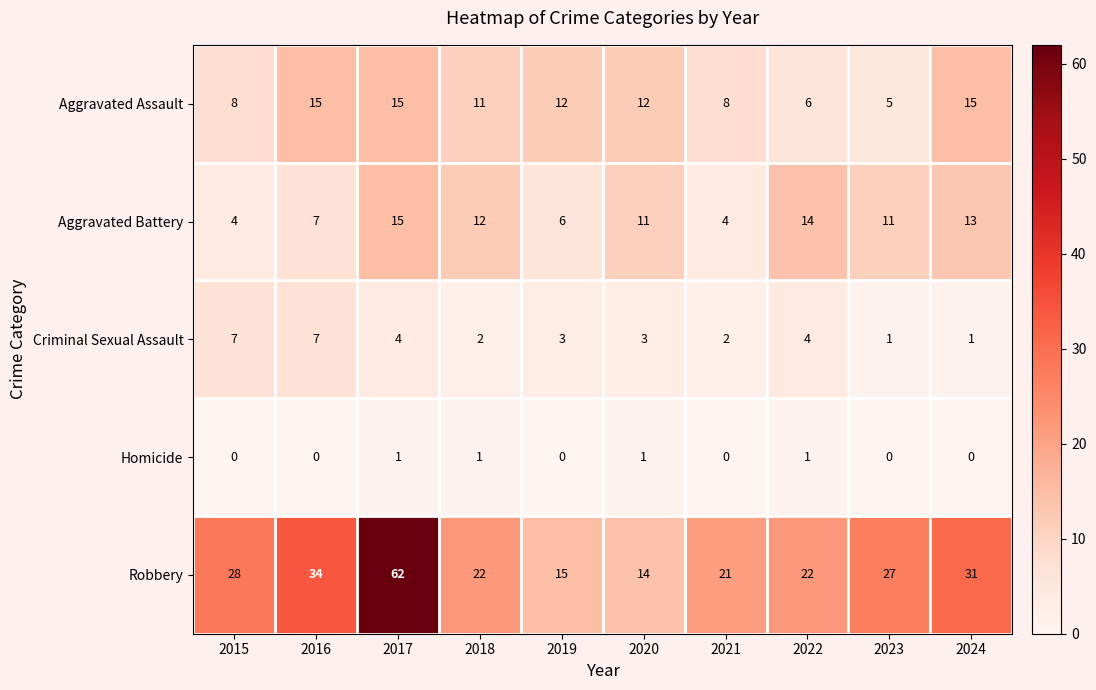

Between 2019 and 2022, which series saw the biggest shift?

Aggravated Battery